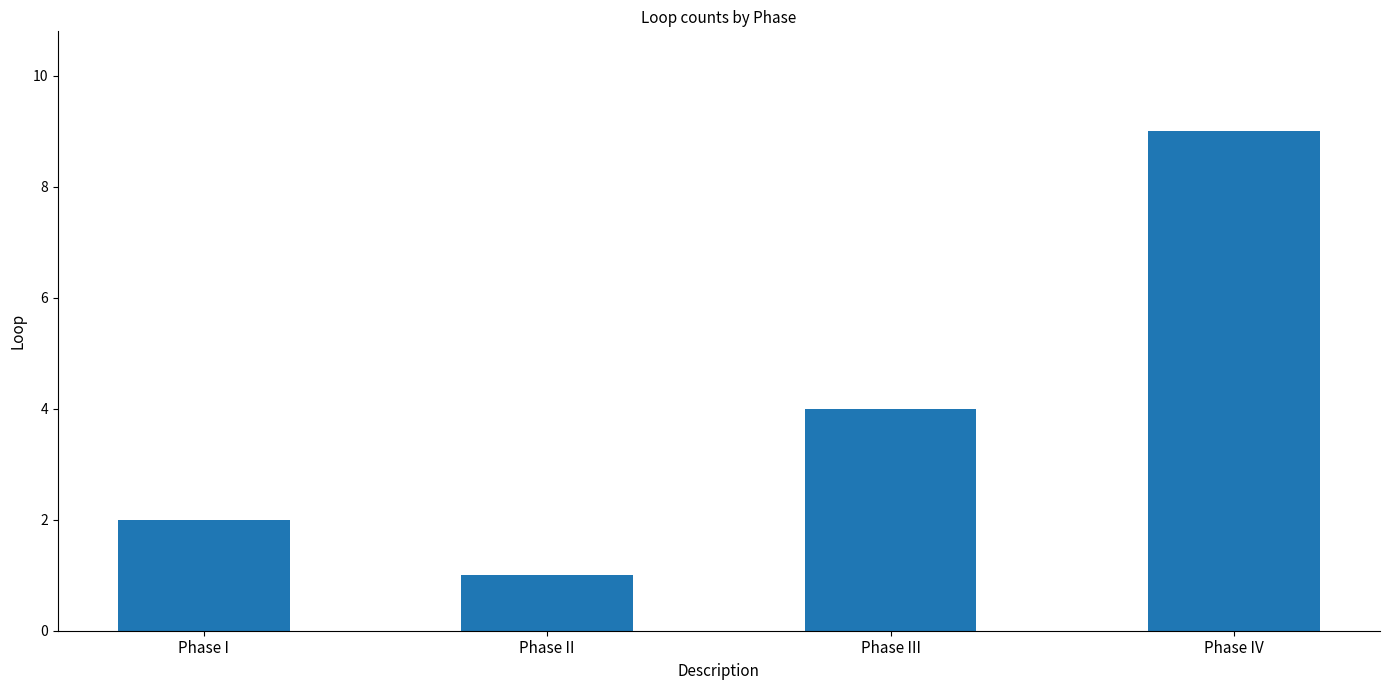

Rank the categories by value from lowest to highest.

Phase II, Phase I, Phase III, Phase IV